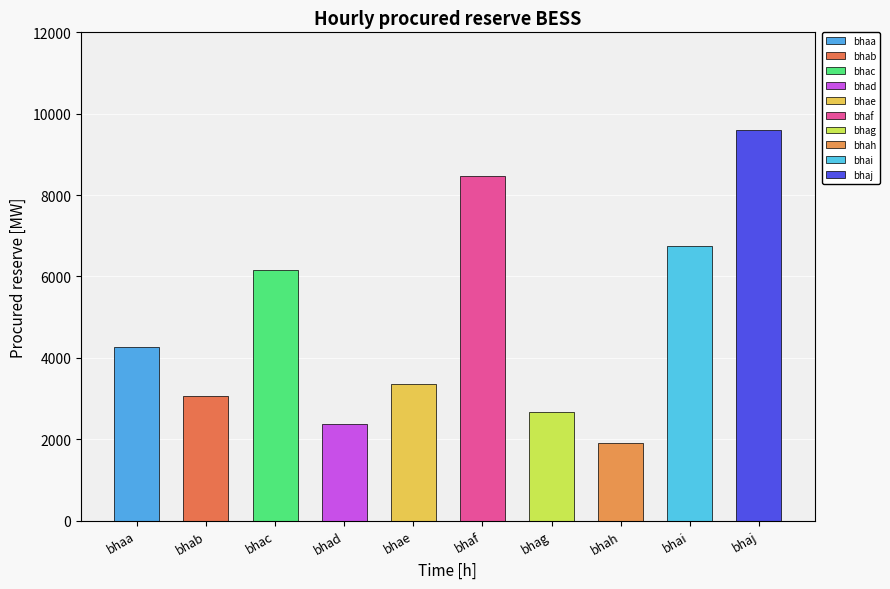

Where is the data nearest to the value 5745?

bhac